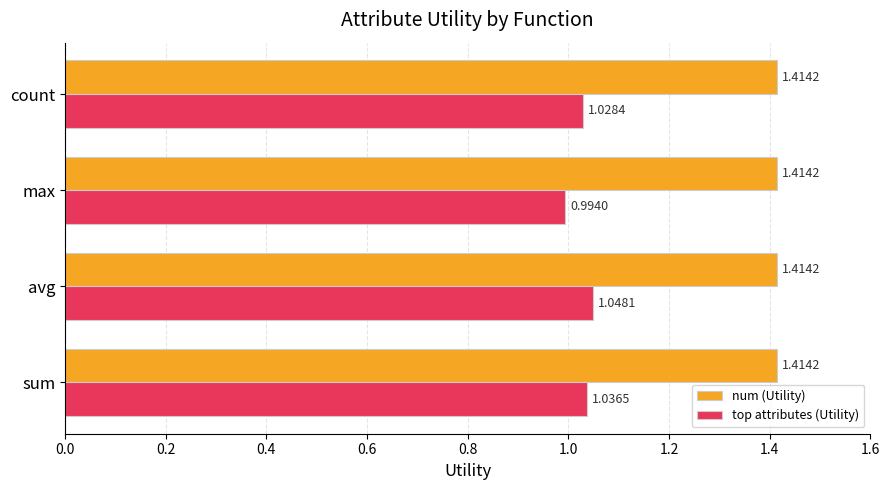

Which series has the largest total across all categories?

num (Utility)